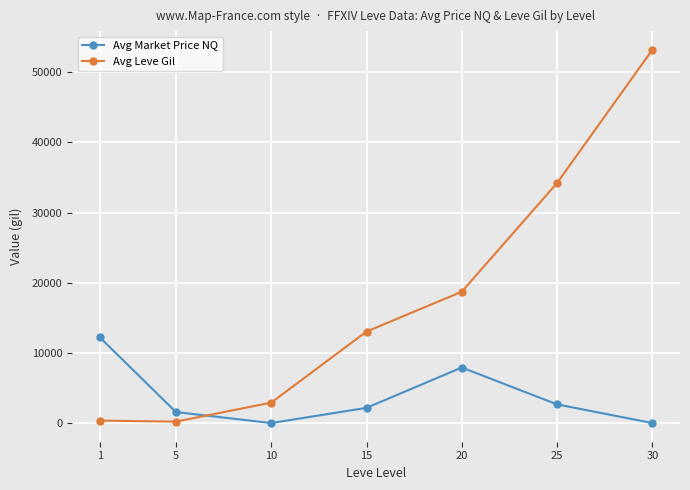

At which label does Avg Market Price NQ first exceed 2167?

1